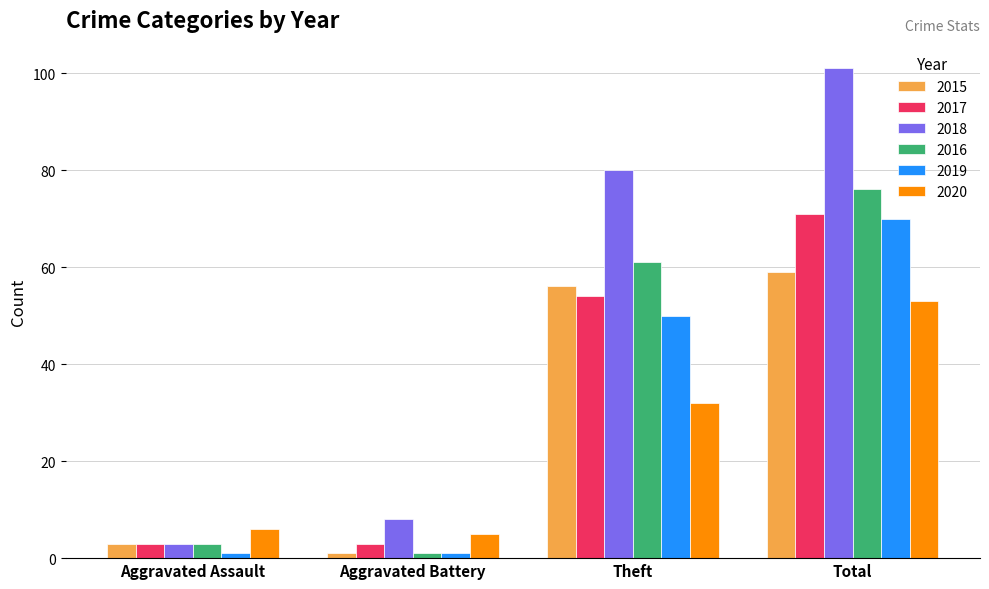

Reading left to right, list all the values displayed in this chart.

2015: 3	1	56	59
2017: 3	3	54	71
2018: 3	8	80	101
2016: 3	1	61	76
2019: 1	1	50	70
2020: 6	5	32	53